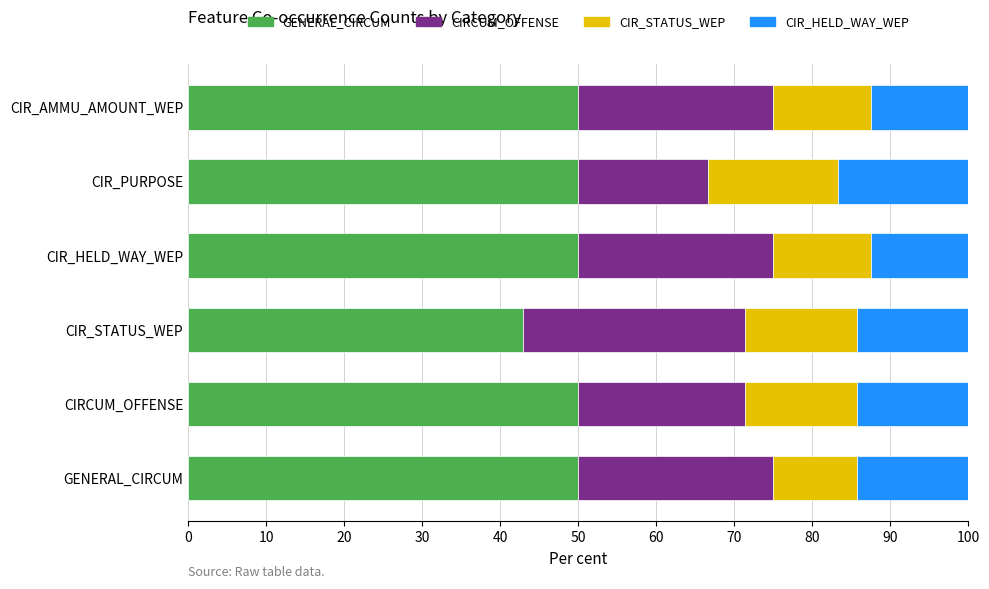

What is the total value across all series at CIR_HELD_WAY_WEP?

100.0